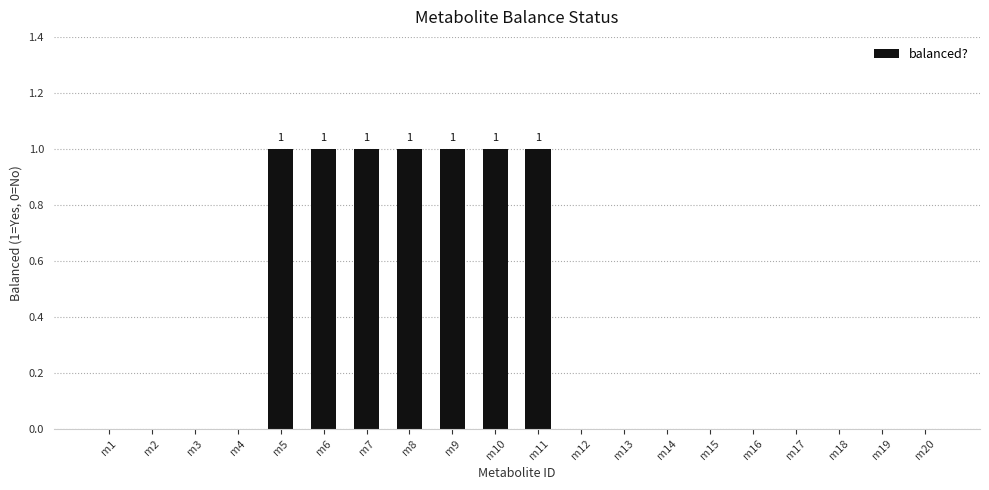

How many data points does each series have?

20